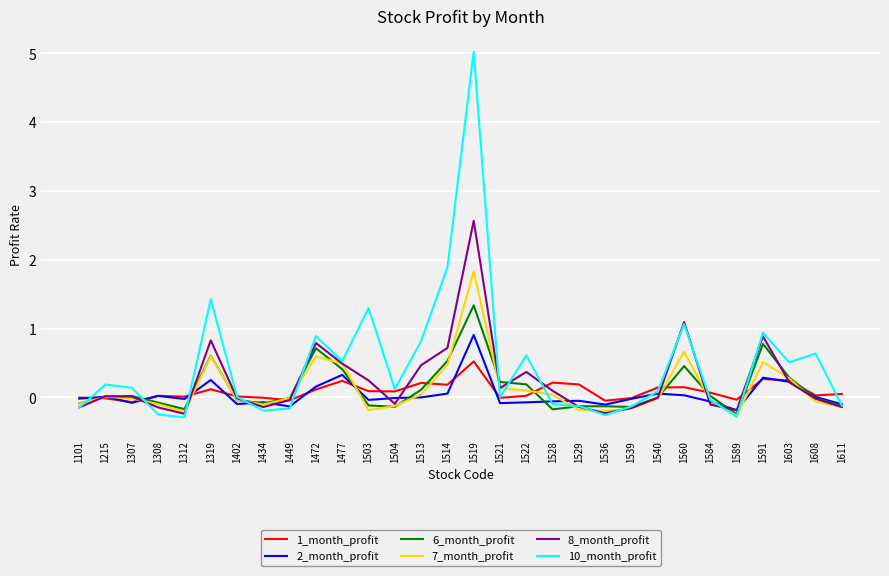

Count the number of data series in this chart.

6